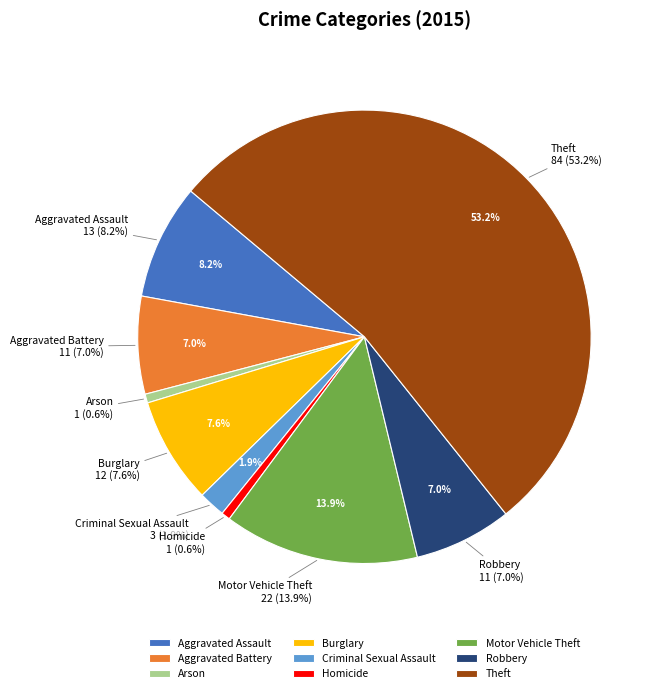

What is the largest slice in the pie chart?

Theft